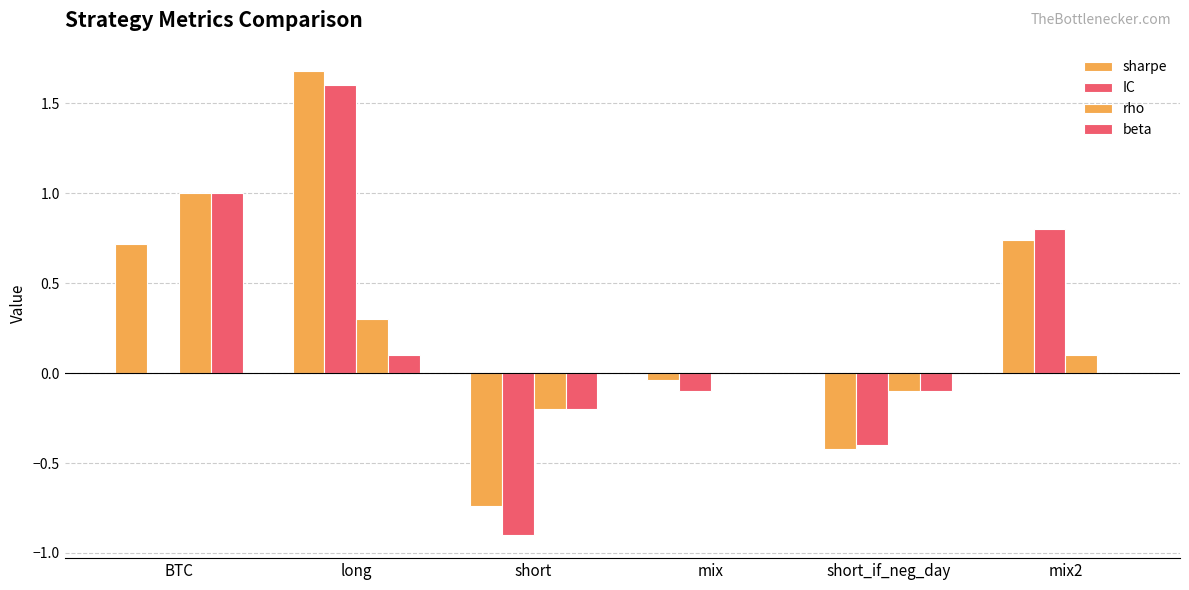

At which label does beta first exceed 0?

BTC